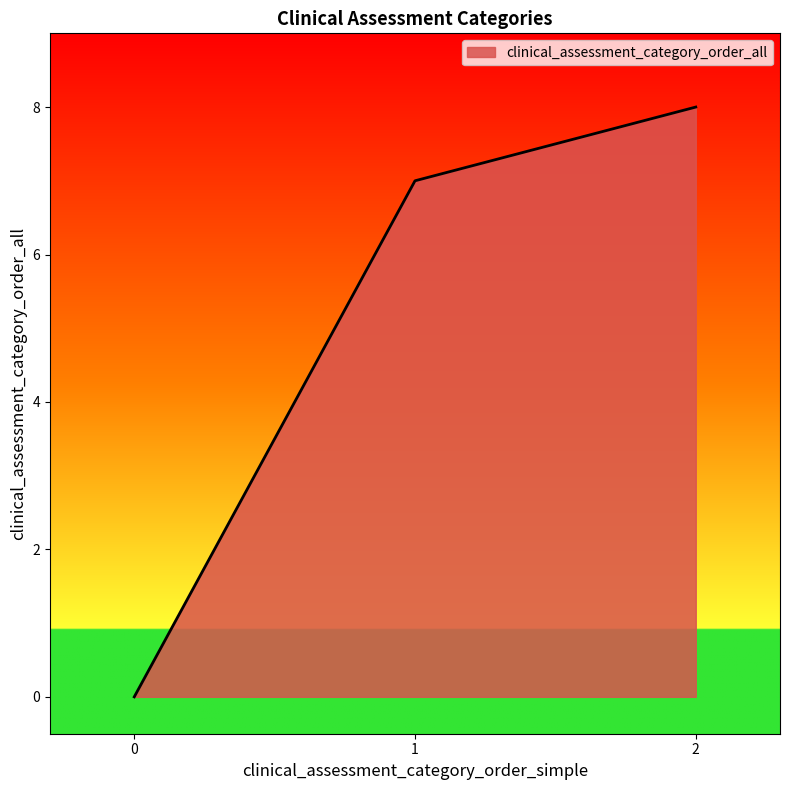

What is the maximum value shown in the chart?

8